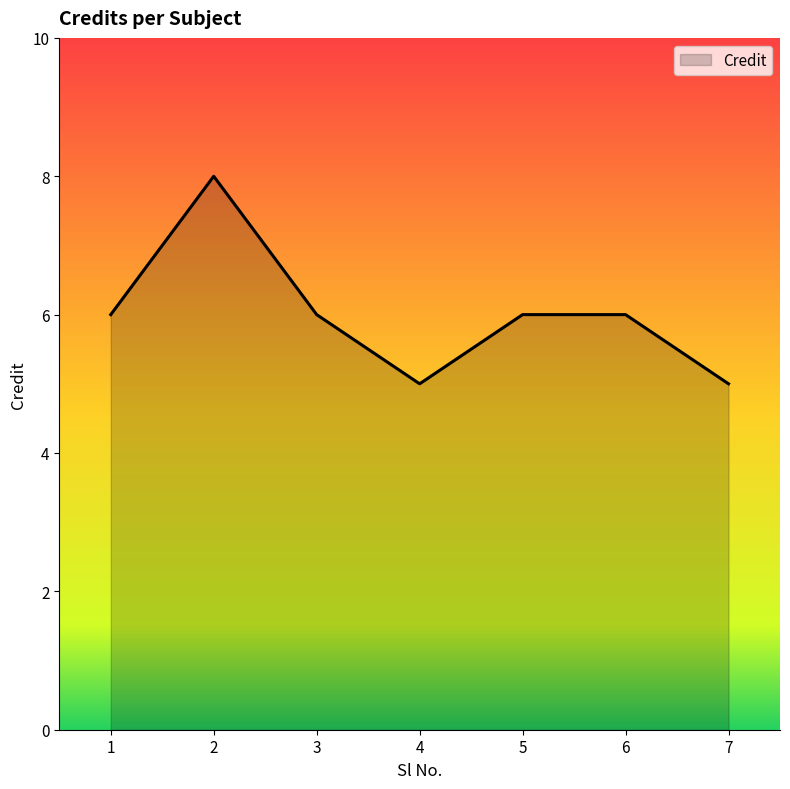

Reading left to right, list all the values displayed in this chart.

1=6	2=8	3=6	4=5	5=6	6=6	7=5